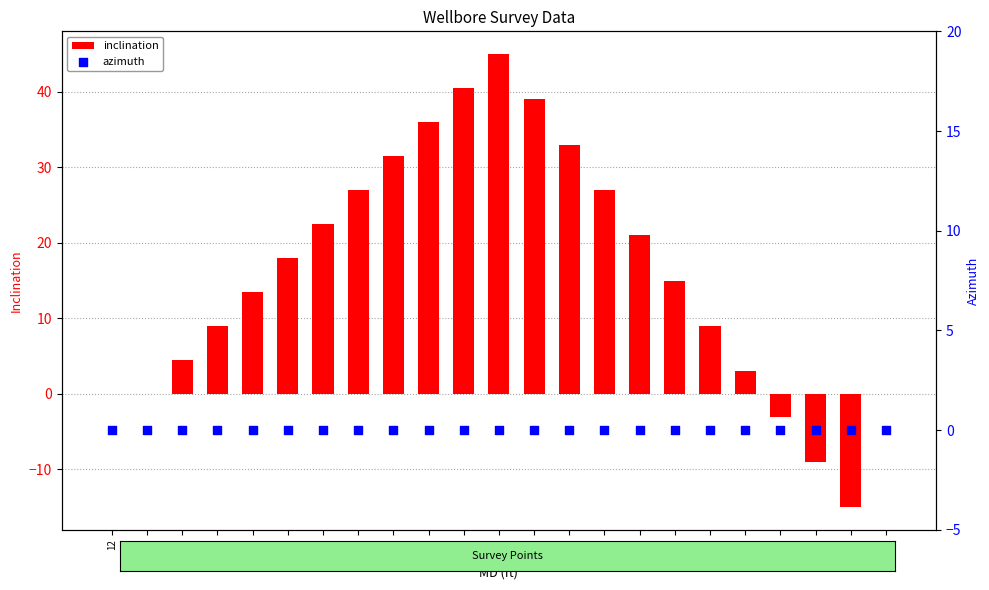

Which series reaches the maximum Y coordinate?

inclination